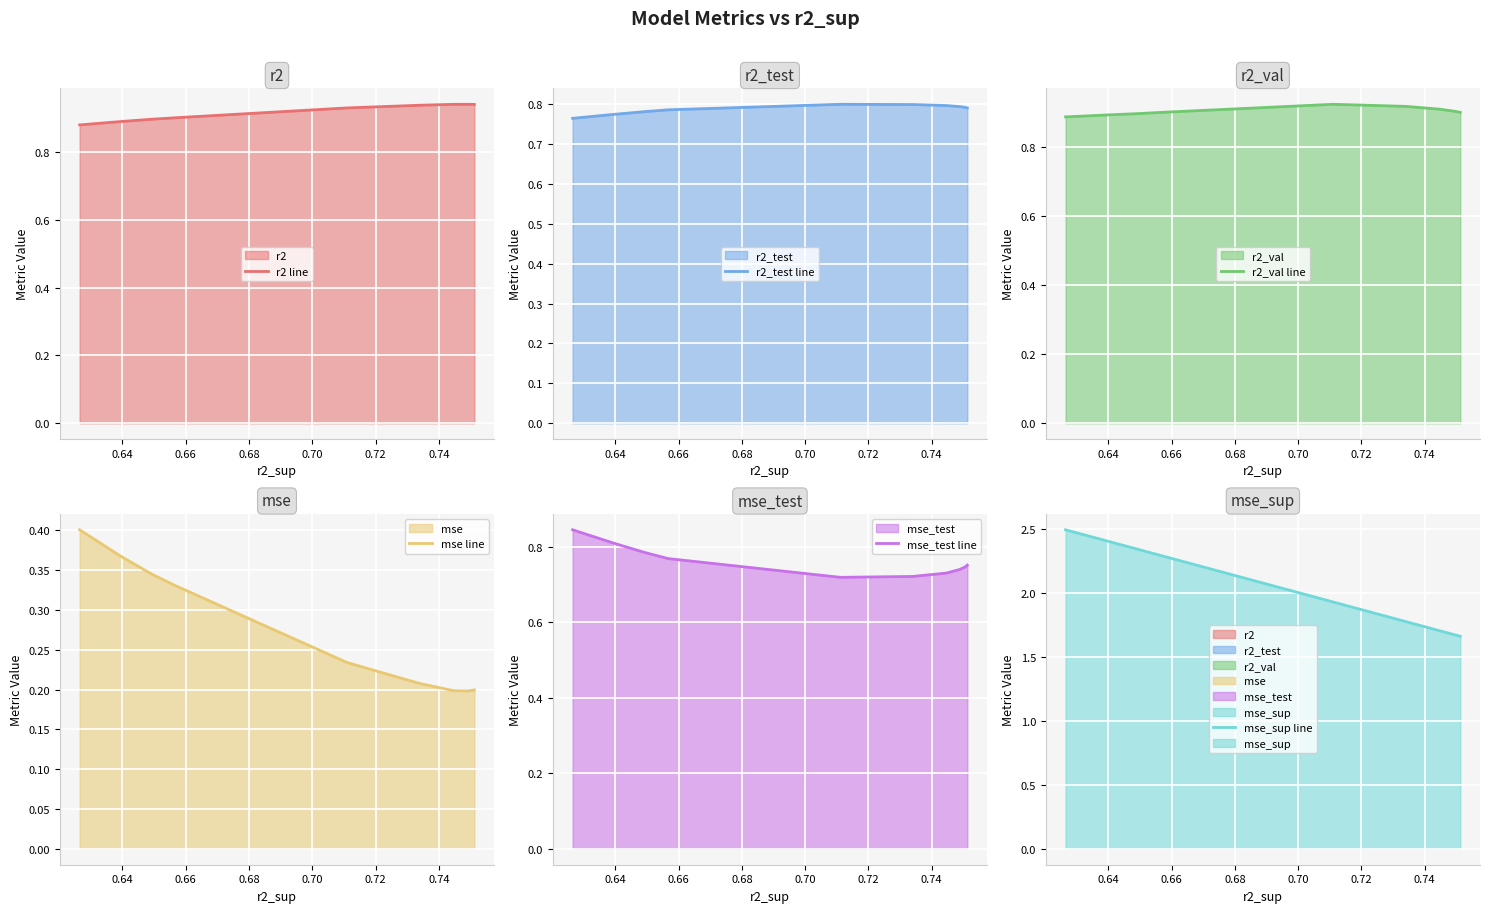

At which label is mse_sup line closest to 2?

0.70